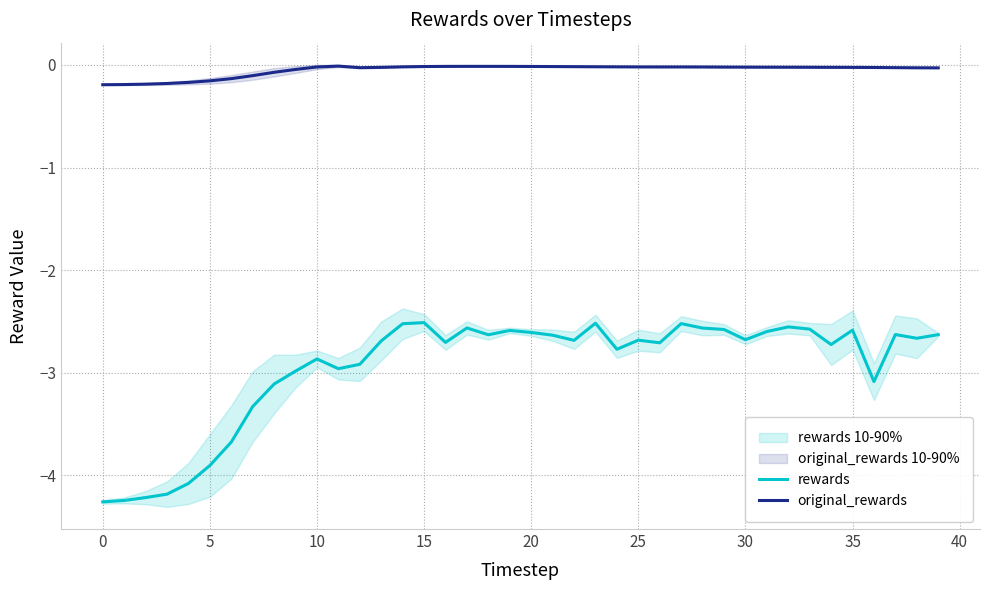

True or false: original_rewards has more than 2 points higher than both neighbors.

True